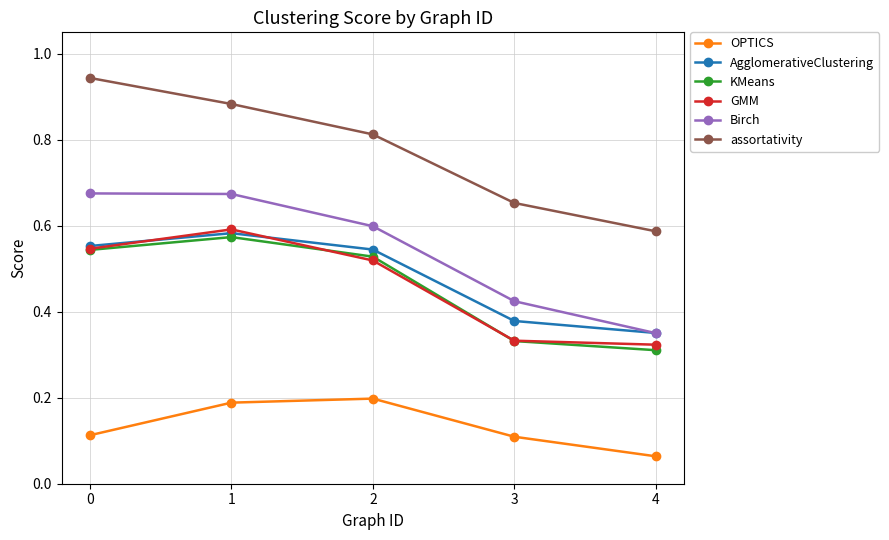

Which series has the largest total across all categories?

assortativity